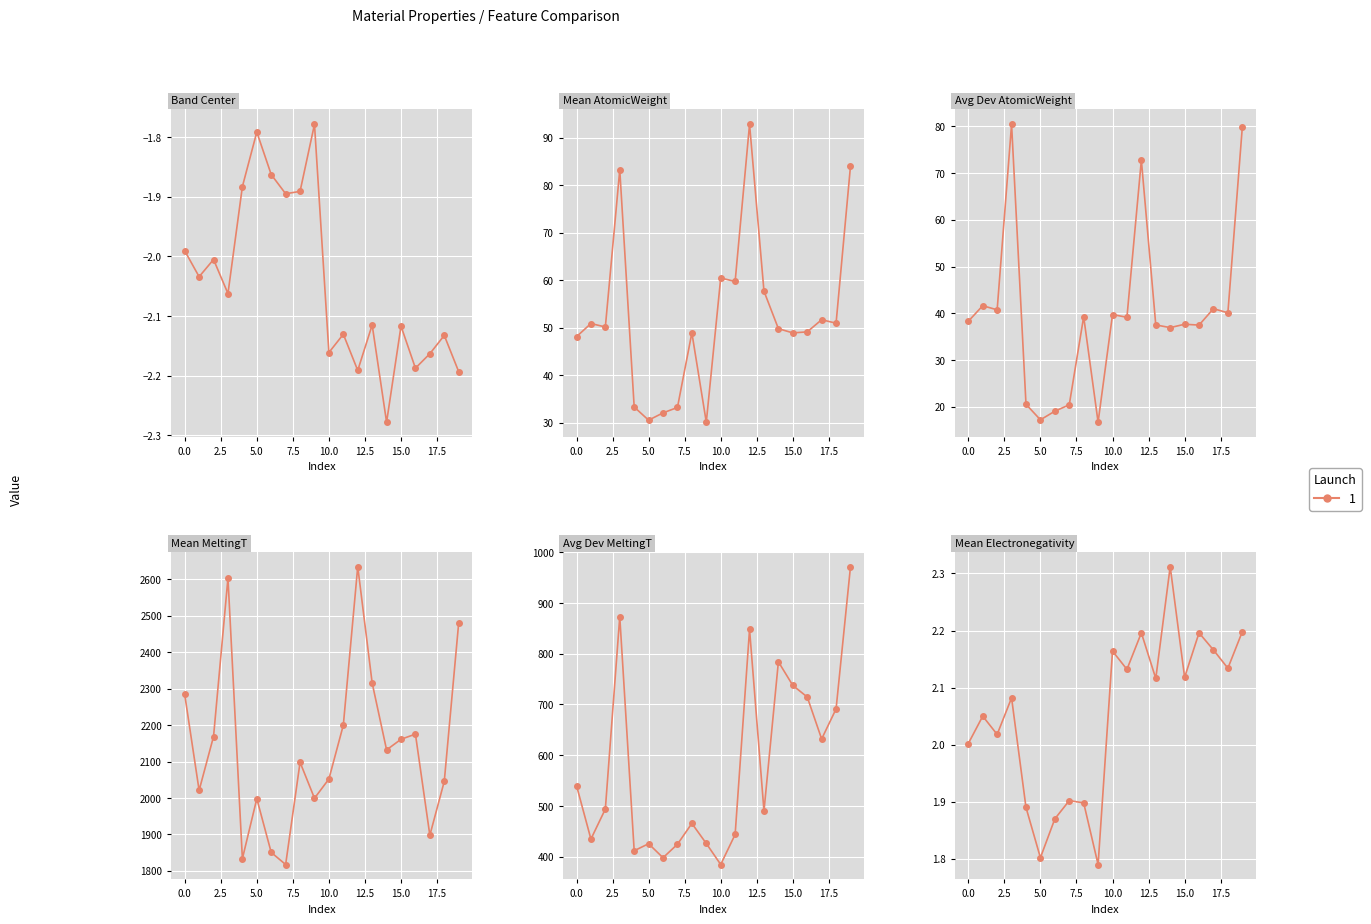

Is this an area chart (filled region under the line)?

No